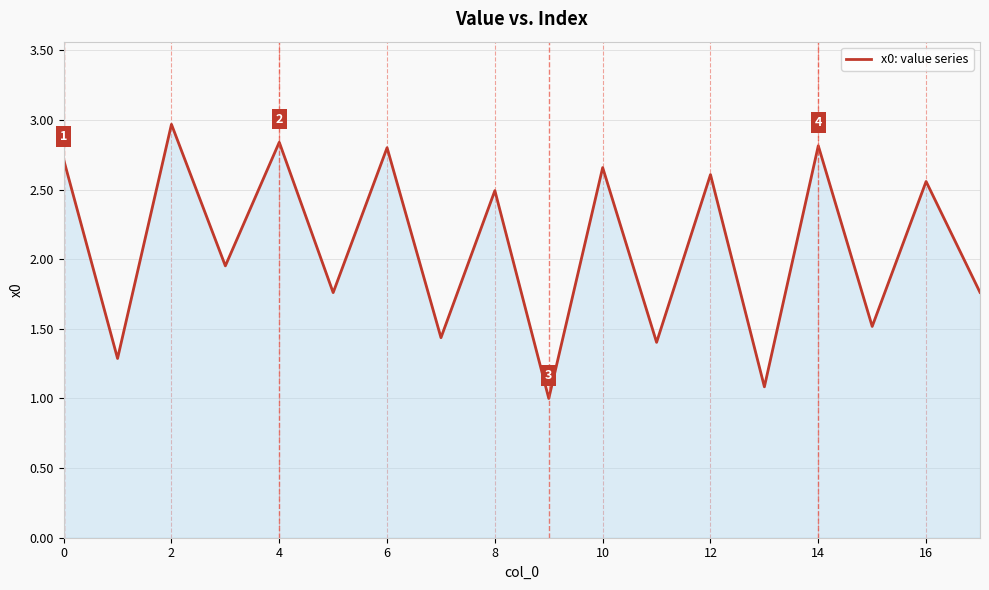

How many lines are shown in the chart?

1